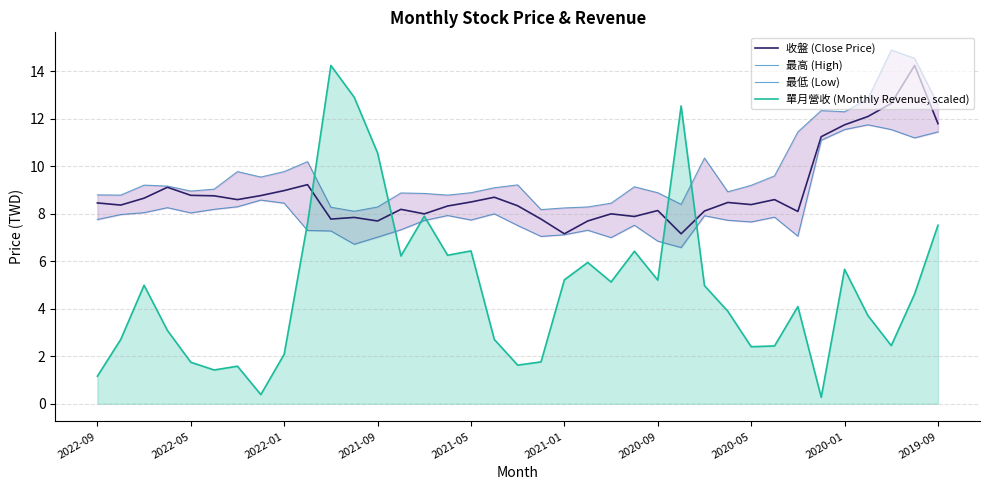

The value of 收盤 (Close Price) at 2022-05 is 13.3. True or false?

False